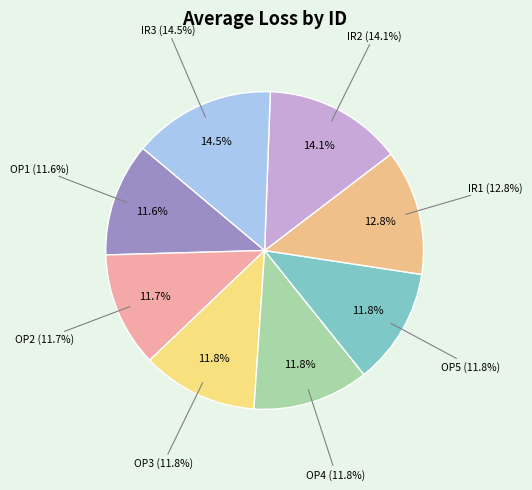

What is the smallest slice in the pie chart?

OP1